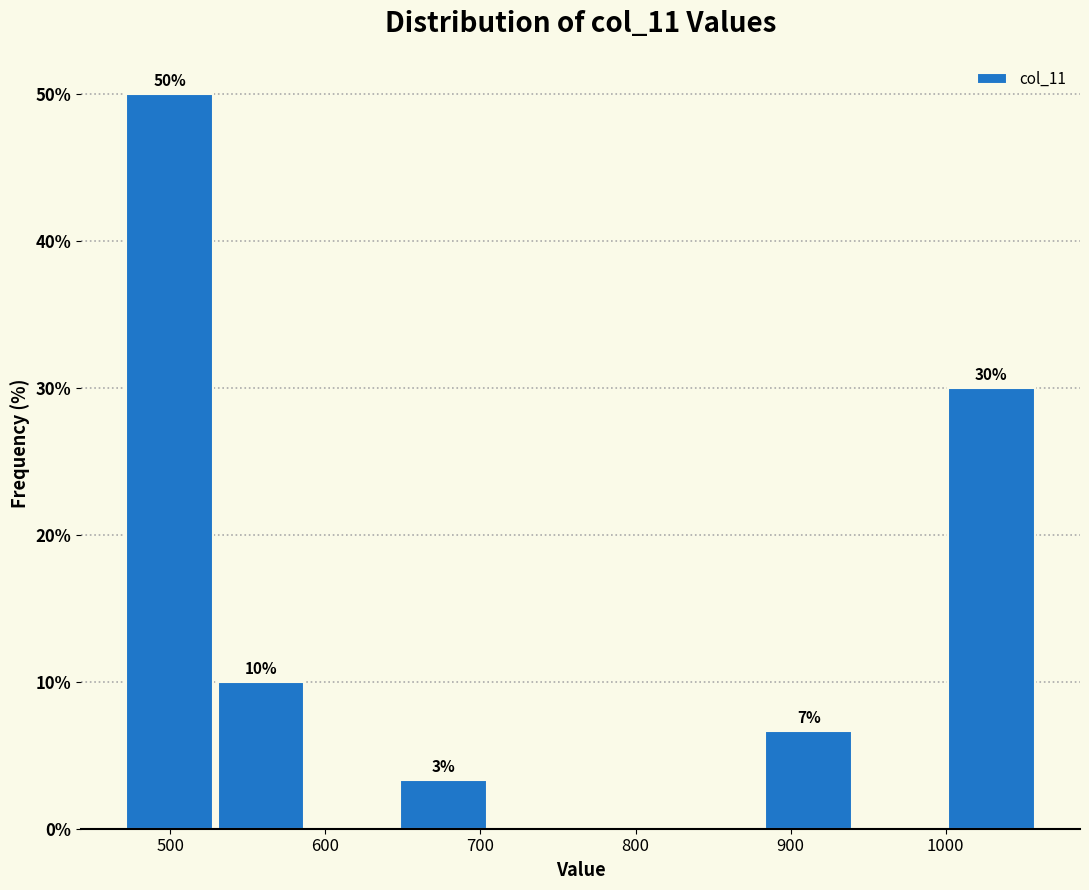

Over which range of the x-axis is the bar tallest?

470 to 530